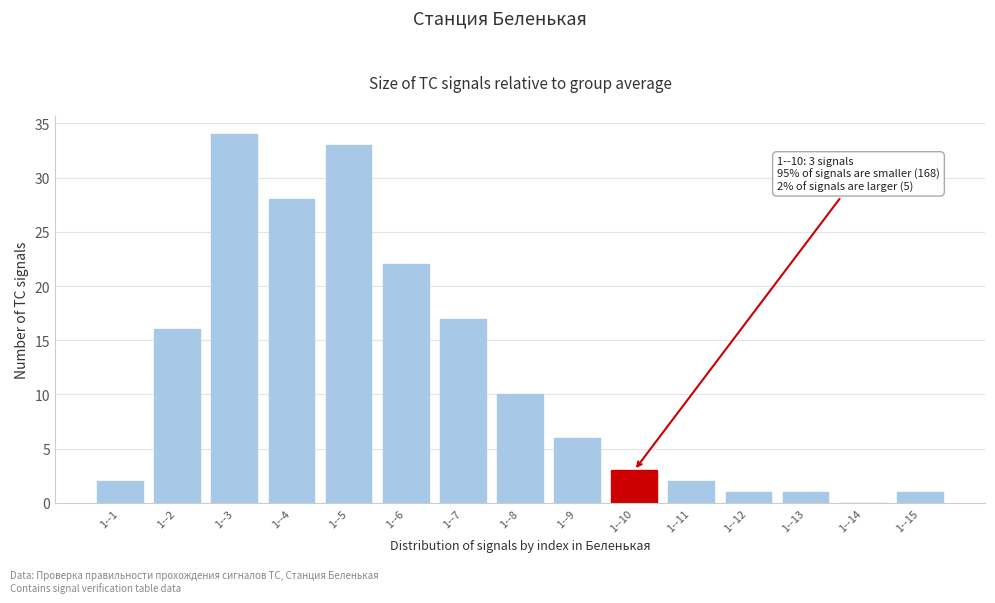

Reading left to right, extract all data points from this chart.

1--1=2	1--2=16	1--3=34	1--4=28	1--5=33	1--6=22	1--7=17	1--8=10	1--9=6	1--10=3	1--11=2	1--12=1	1--13=1	1--14=0	1--15=1